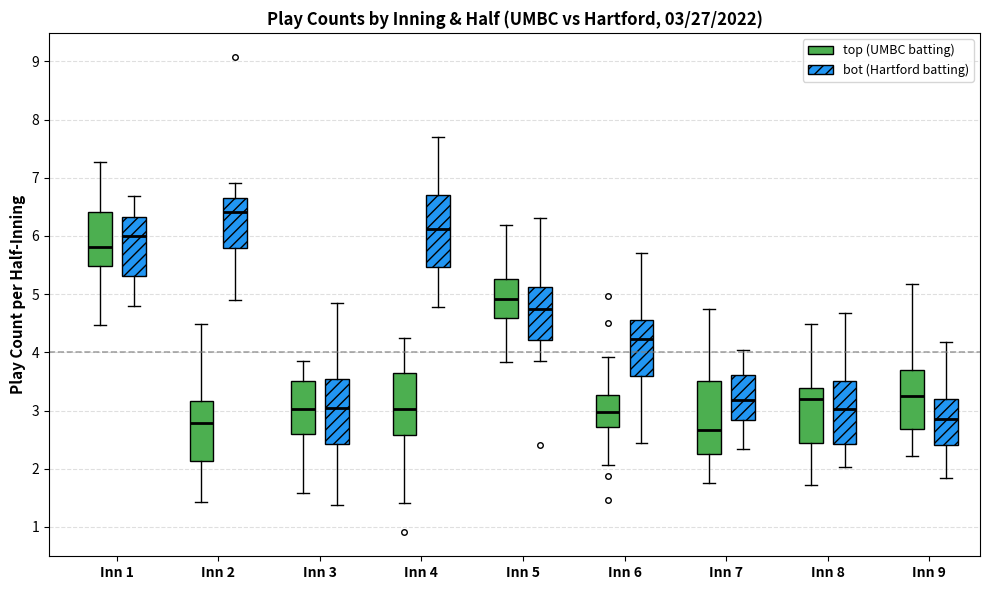

Which box's median line is the lowest?

Inn 7 (top (UMBC batting))